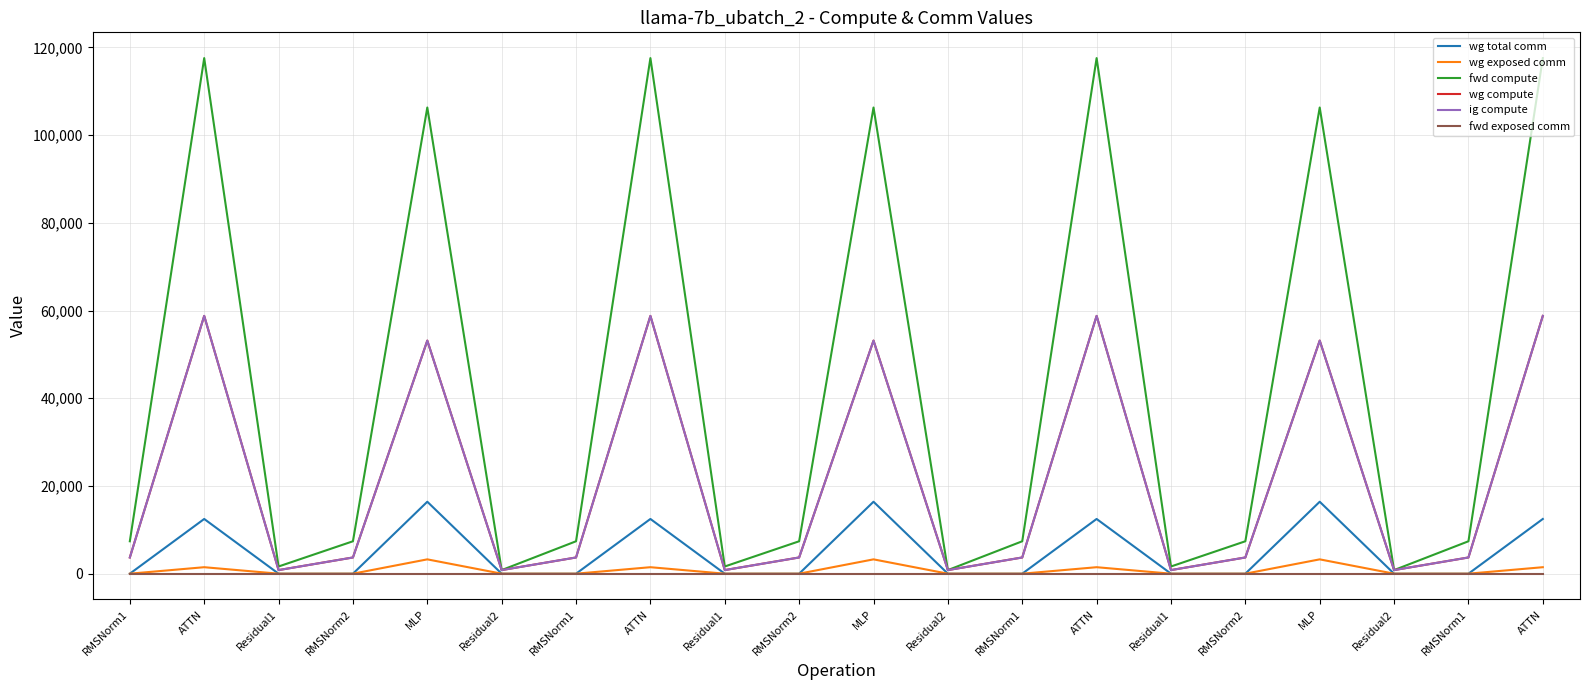

Reading left to right, what are all the values shown in this chart?

wg total comm: 0.0	12474.7	0.0	0.0	16404.2	0.0	0.0	12474.7	0.0	0.0	16404.2	0.0	0.0	12474.7	0.0	0.0	16404.2	0.0	0.0	12474.7
wg exposed comm: 0.0	1477.1	0.0	0.0	3266.6	0.0	0.0	1477.1	0.0	0.0	3266.6	0.0	0.0	1477.1	0.0	0.0	3266.6	0.0	0.0	1477.1
fwd compute: 7390.8	117550.3	1640.0	7390.8	106283.0	820.0	7390.8	117550.3	1640.0	7390.8	106283.0	820.0	7390.8	117550.3	1640.0	7390.8	106283.0	820.0	7390.8	117550.3
wg compute: 3695.4	58775.1	820.0	3695.4	53141.5	820.0	3695.4	58775.1	820.0	3695.4	53141.5	820.0	3695.4	58775.1	820.0	3695.4	53141.5	820.0	3695.4	58775.1
ig compute: 3695.4	58775.1	820.0	3695.4	53141.5	820.0	3695.4	58775.1	820.0	3695.4	53141.5	820.0	3695.4	58775.1	820.0	3695.4	53141.5	820.0	3695.4	58775.1
fwd exposed comm: 0.0	0.0	0.0	0.0	0.0	0.0	0.0	0.0	0.0	0.0	0.0	0.0	0.0	0.0	0.0	0.0	0.0	0.0	0.0	0.0